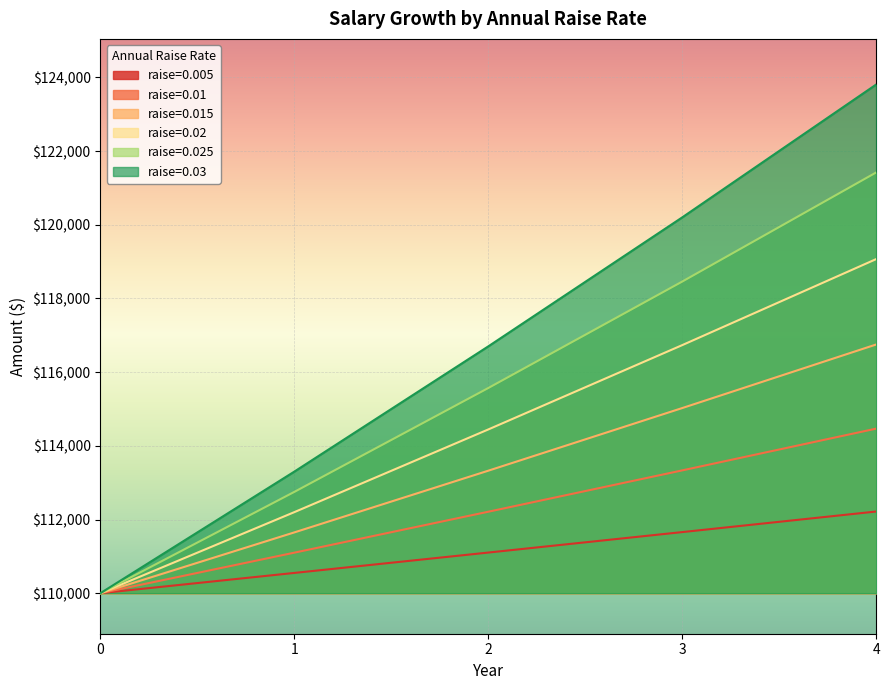

True or false: 0.005 and 0.015 cross at least once.

False